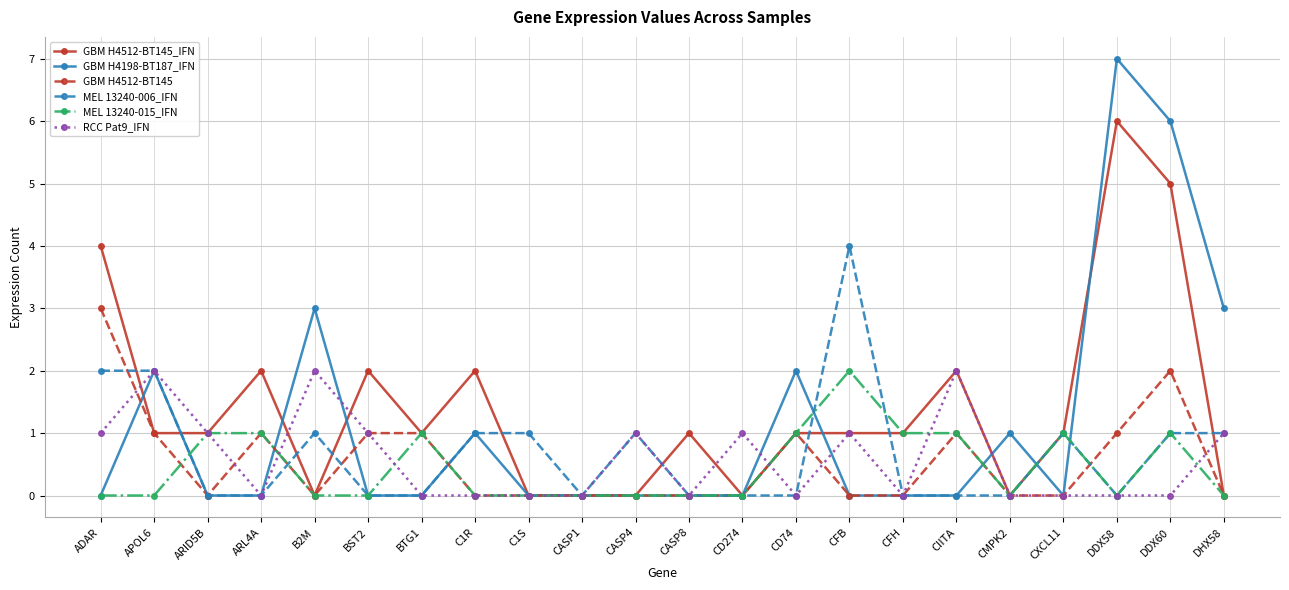

Reading left to right, extract all data points from this chart.

GBM H4512-BT145_IFN: 4	1	1	2	0	2	1	2	0	0	0	1	0	1	1	1	2	0	1	6	5	0
GBM H4198-BT187_IFN: 0	2	0	0	3	0	0	1	0	0	0	0	0	2	0	0	0	1	0	7	6	3
GBM H4512-BT145: 3	1	0	1	0	1	1	0	0	0	0	0	0	1	0	0	1	0	0	1	2	0
MEL 13240-006_IFN: 2	2	0	0	1	0	0	1	1	0	1	0	0	0	4	0	0	0	1	0	1	1
MEL 13240-015_IFN: 0	0	1	1	0	0	1	0	0	0	0	0	0	1	2	1	1	0	1	0	1	0
RCC Pat9_IFN: 1	2	1	0	2	1	0	0	0	0	1	0	1	0	1	0	2	0	0	0	0	1